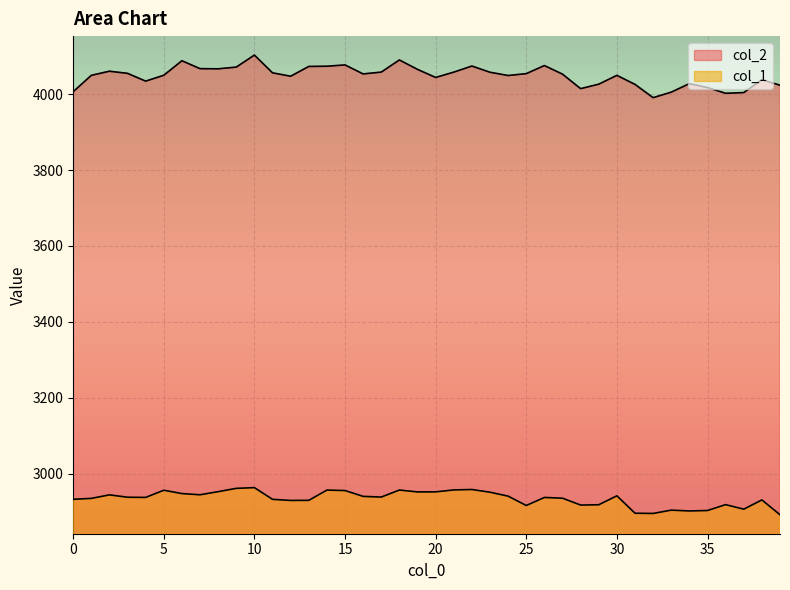

Does the chart display data point markers on the line(s)?

No